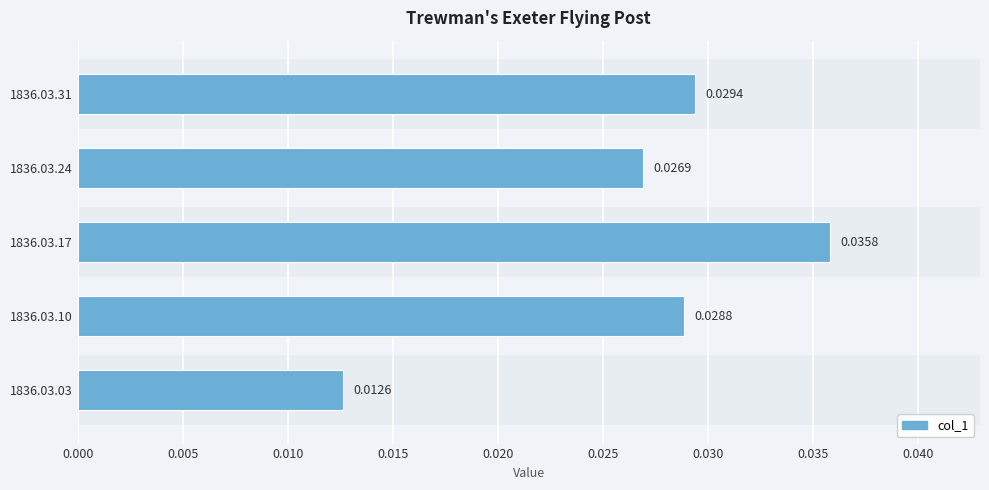

How many bars are there in total?

5